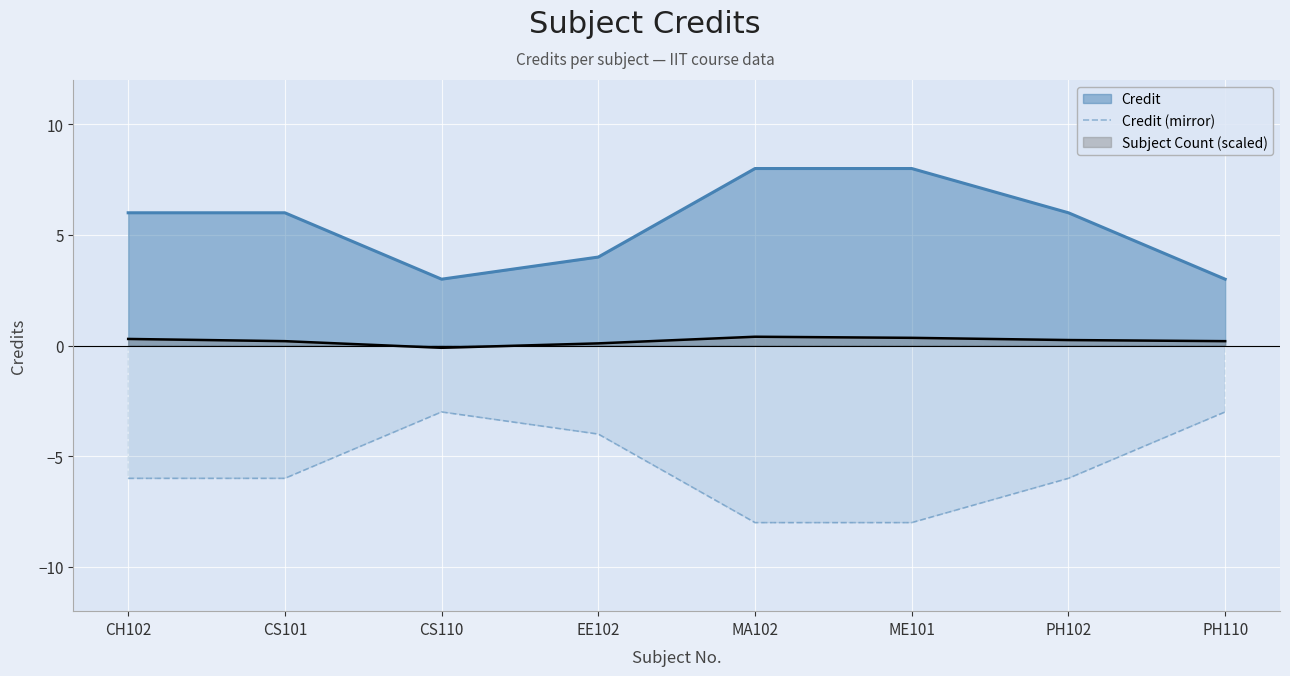

At which label does the data first exceed -6?

CS110